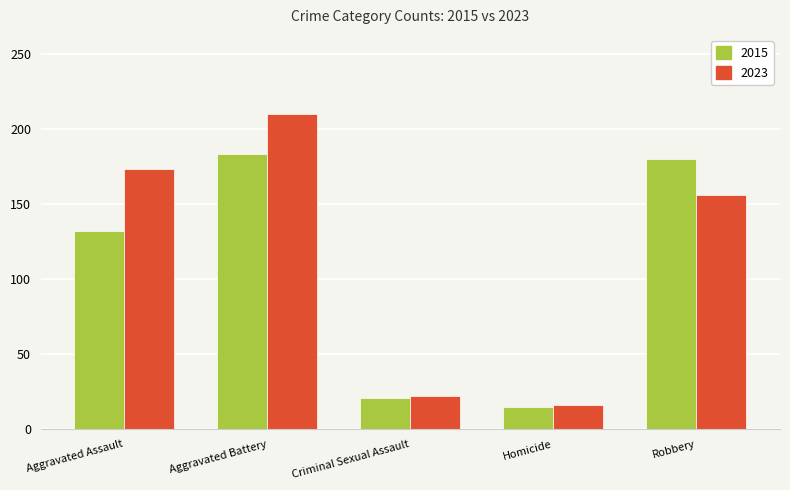

Which series has the widest spread of values?

2023